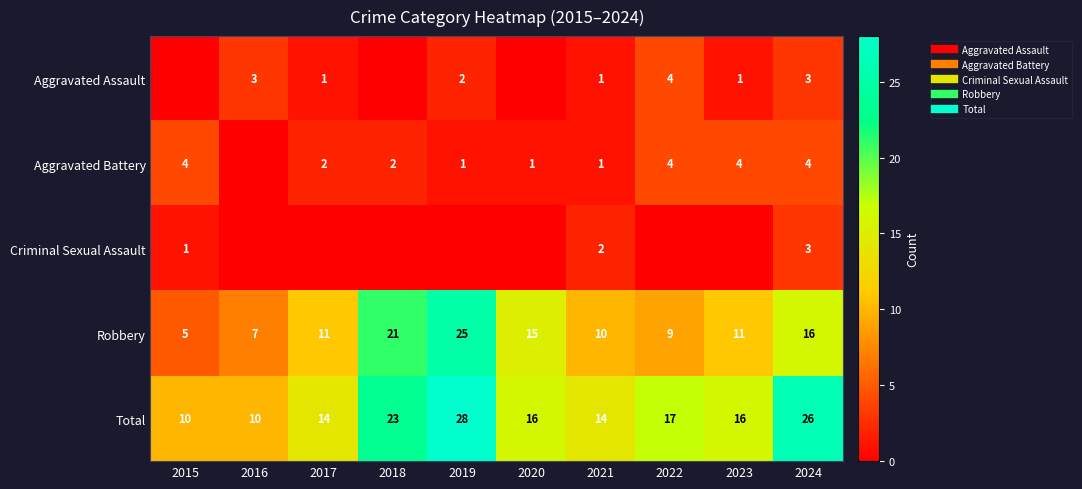

At how many categories does at least one series exceed 7?

10